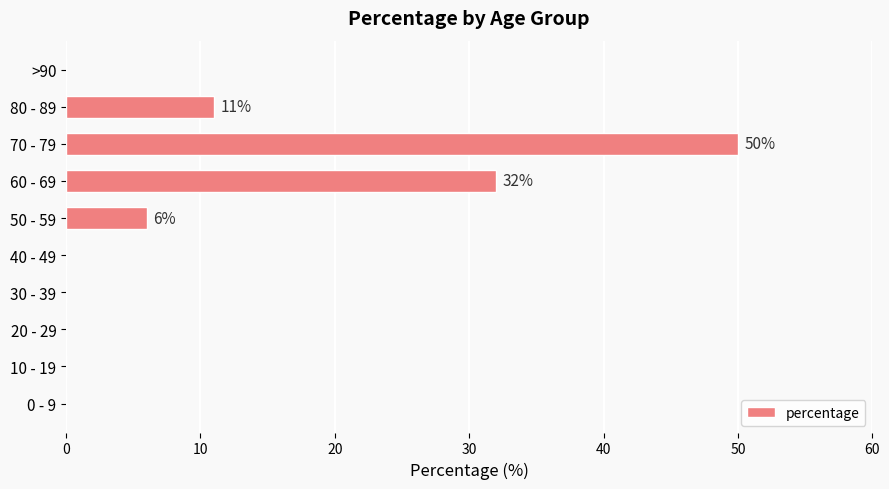

Reading top to bottom, extract all data points from this chart.

>90=0	80 - 89=11	70 - 79=50	60 - 69=32	50 - 59=6	40 - 49=0	30 - 39=0	20 - 29=0	10 - 19=0	0 - 9=0